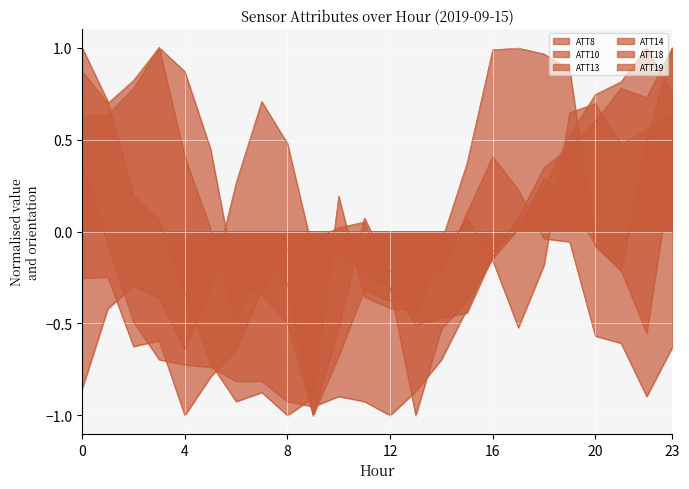

How many values in ATT13 are above zero?

13